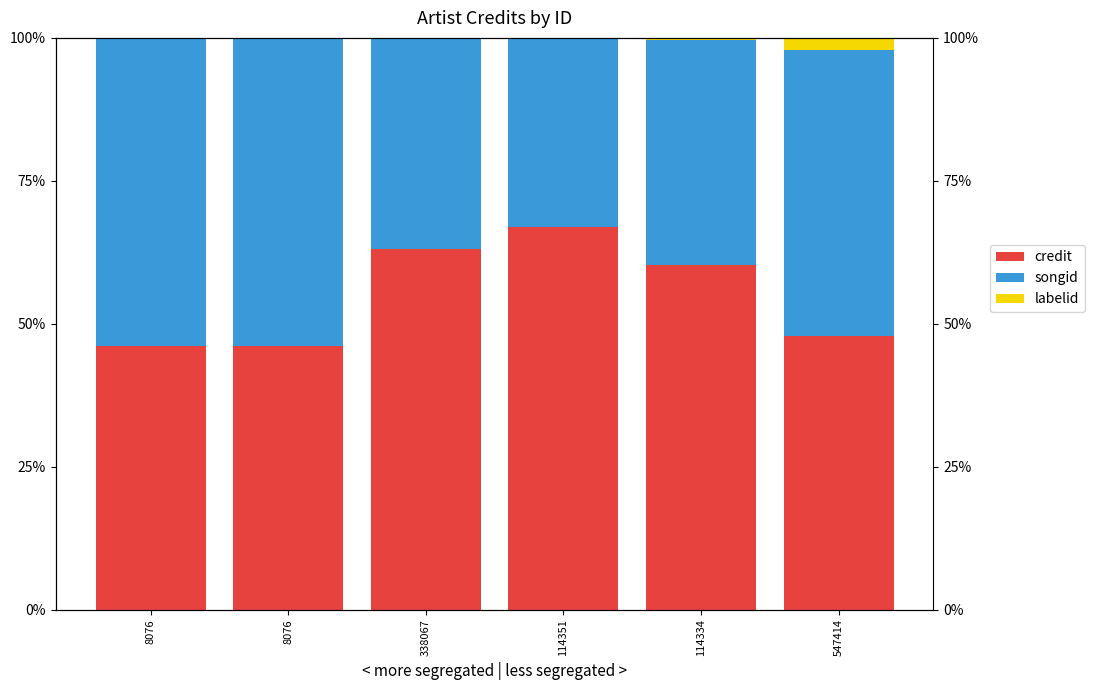

Between 8076 and 114334, which series saw the biggest shift?

songid